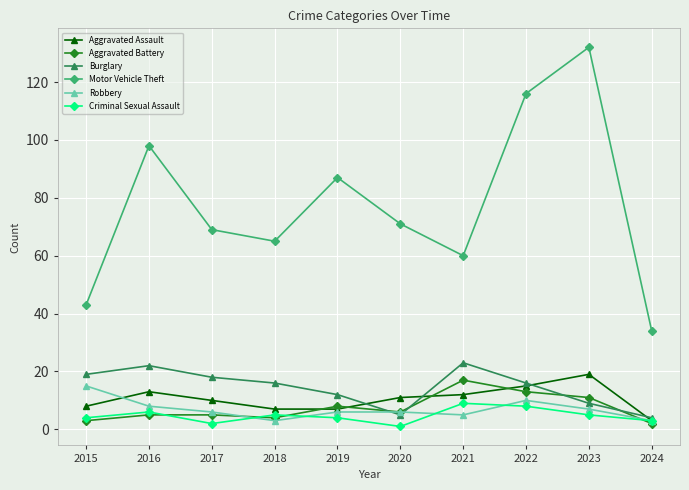

What is the difference between the highest and lowest values at 2024?

32